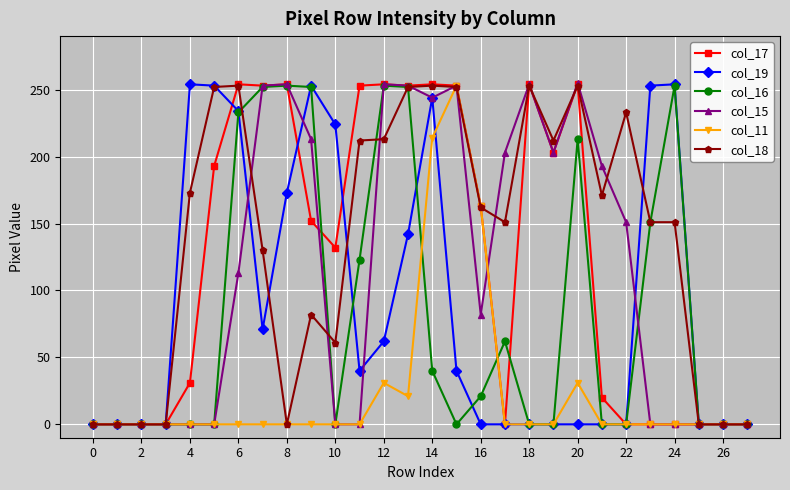

Which series has the largest total across all categories?

col_18